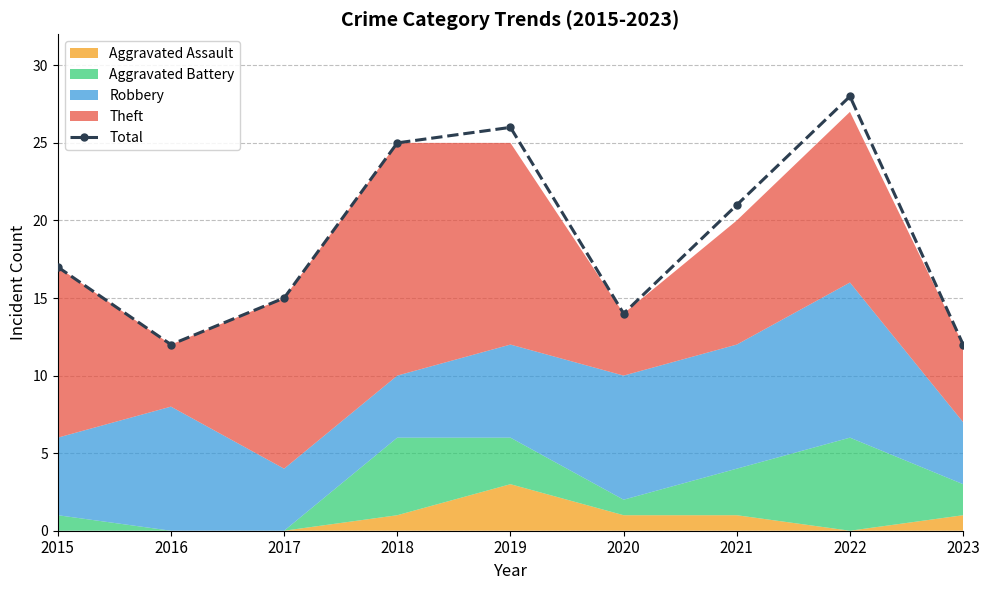

Reading left to right, extract all data points from this chart.

17	12	15	25	26	14	21	28	12